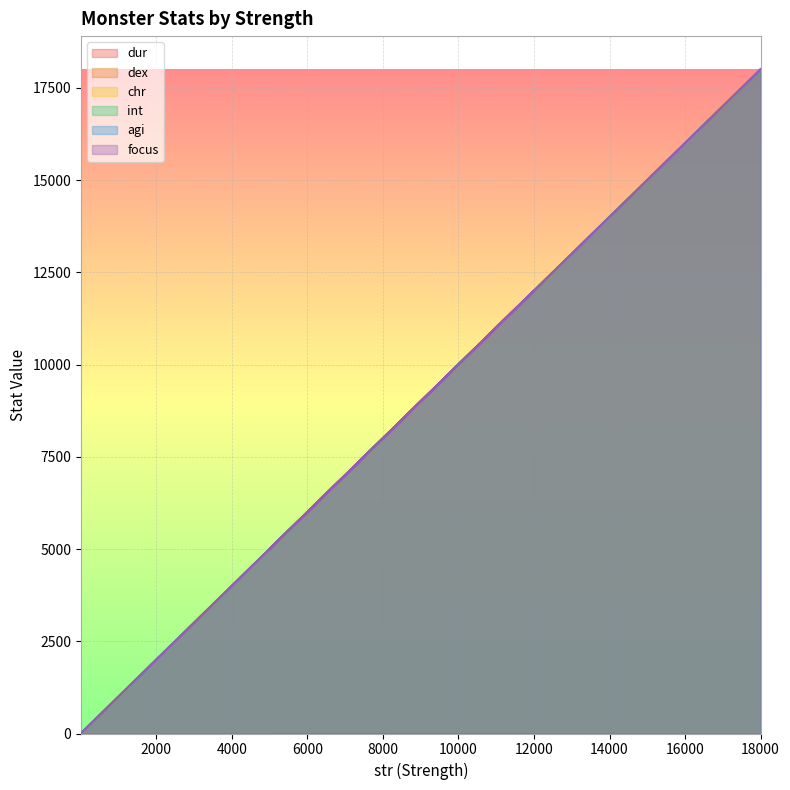

Which series has the largest total across all categories?

dur